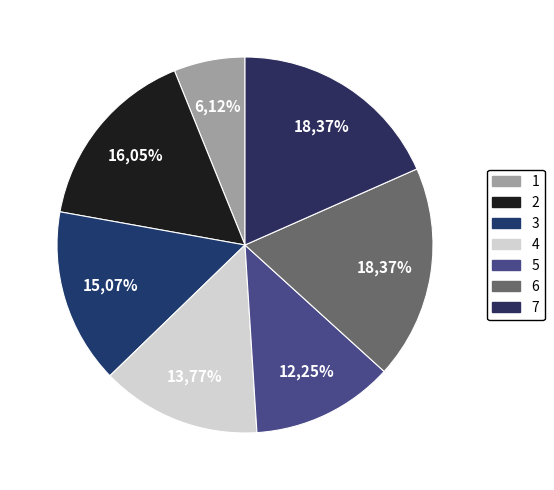

Which category has the biggest portion of the pie?

6